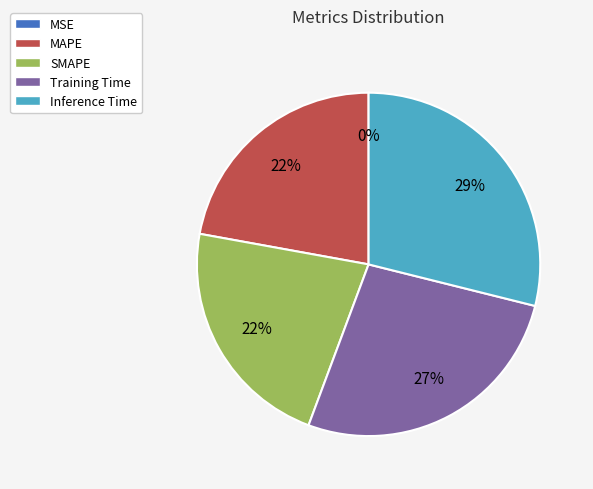

What percentage is the SMAPE slice, to the nearest percent?

22%